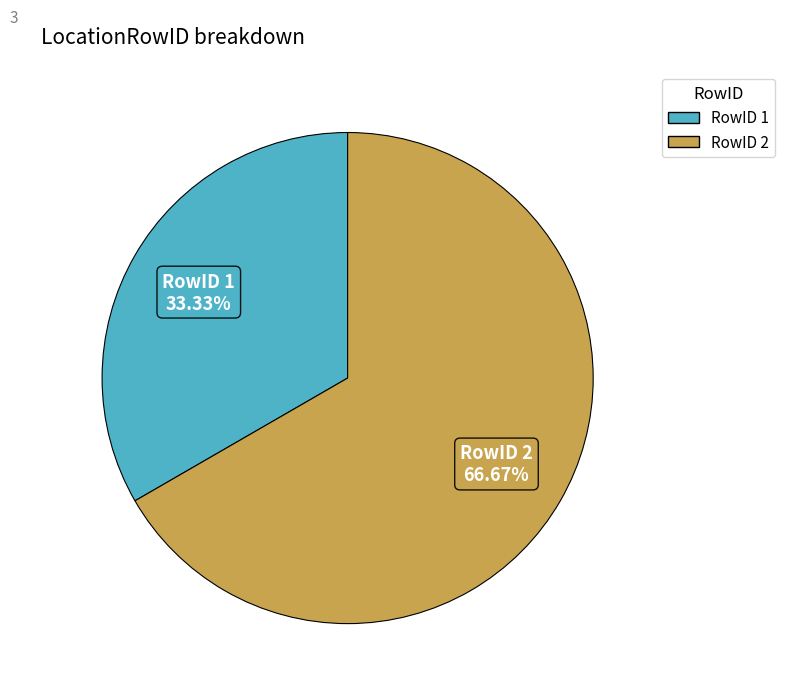

Count the number of slices in the pie.

2